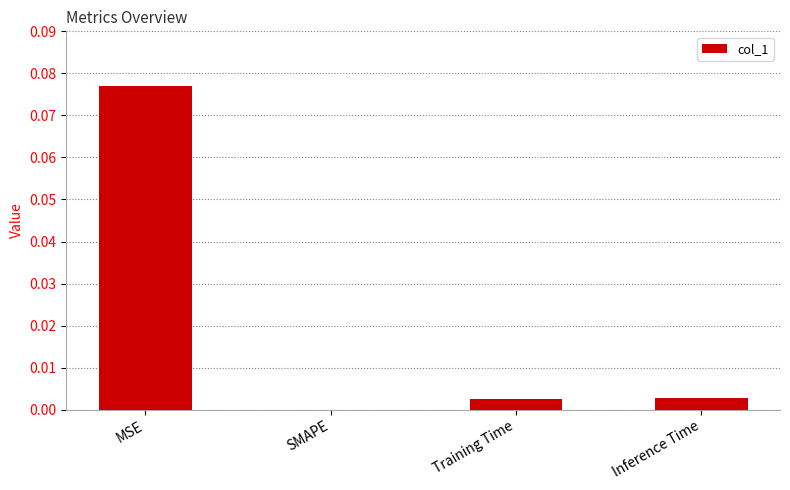

Which label corresponds to the largest value in the chart?

MSE